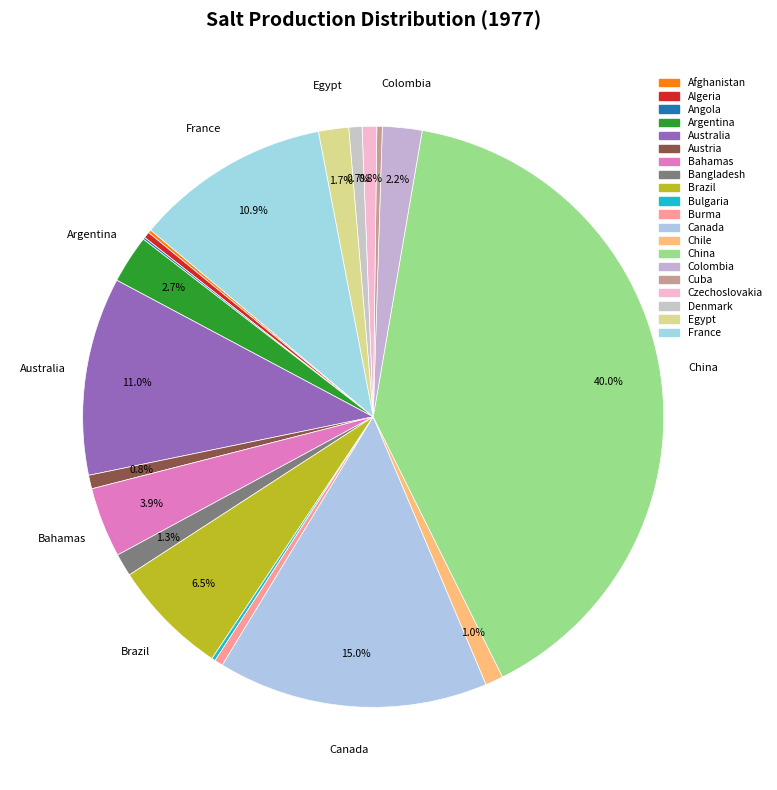

The Algeria slice represents 0% of the pie. True or false?

True